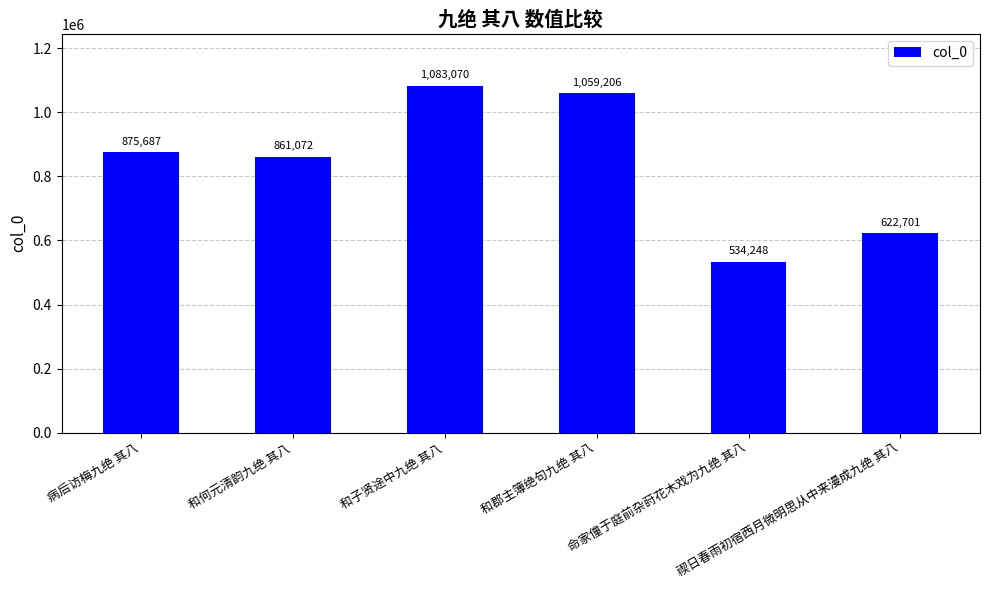

What is the label of the 3rd bar from the left?

和子贤途中九绝 其八